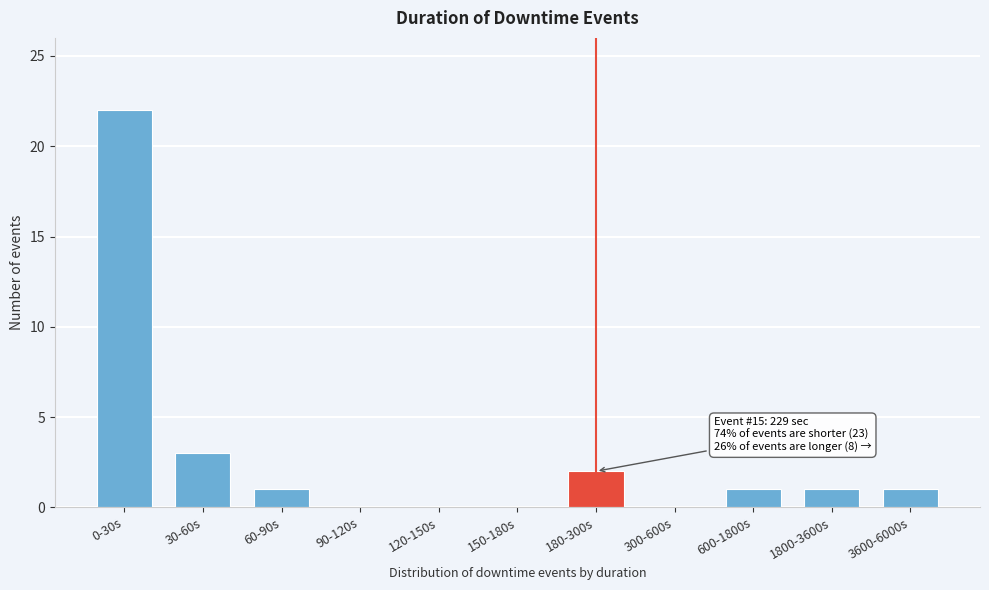

Reading left to right, what are all the values shown in this chart?

0-30s=22	30-60s=3	60-90s=1	90-120s=0	120-150s=0	150-180s=0	180-300s=2	300-600s=0	600-1800s=1	1800-3600s=1	3600-6000s=1